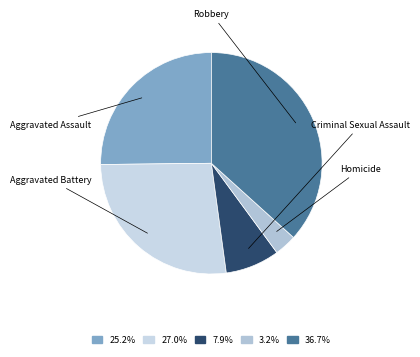

Rank the categories by value from lowest to highest.

Homicide, Criminal Sexual Assault, Aggravated Assault, Aggravated Battery, Robbery